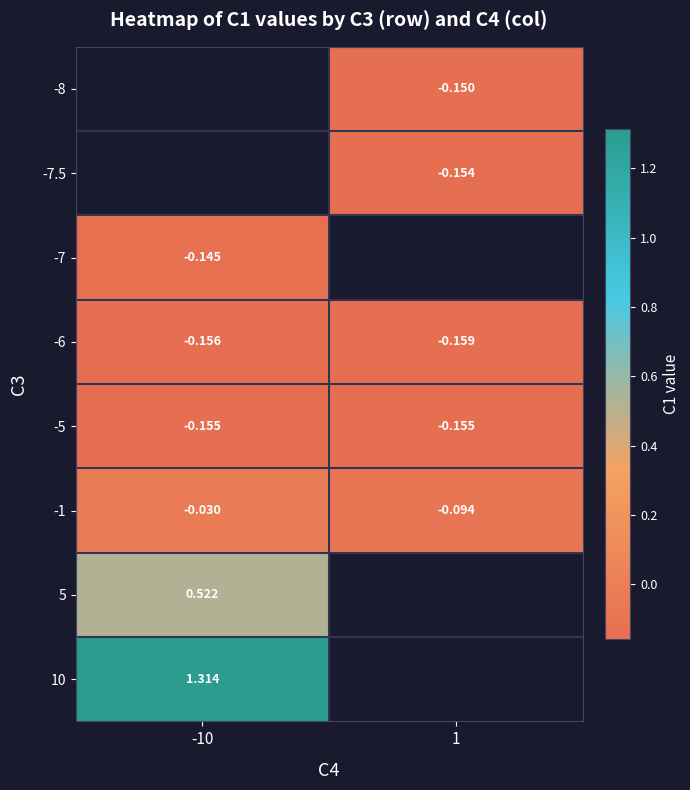

Is the value of -1 at -10 greater than the value of -7.5 at 1?

Yes